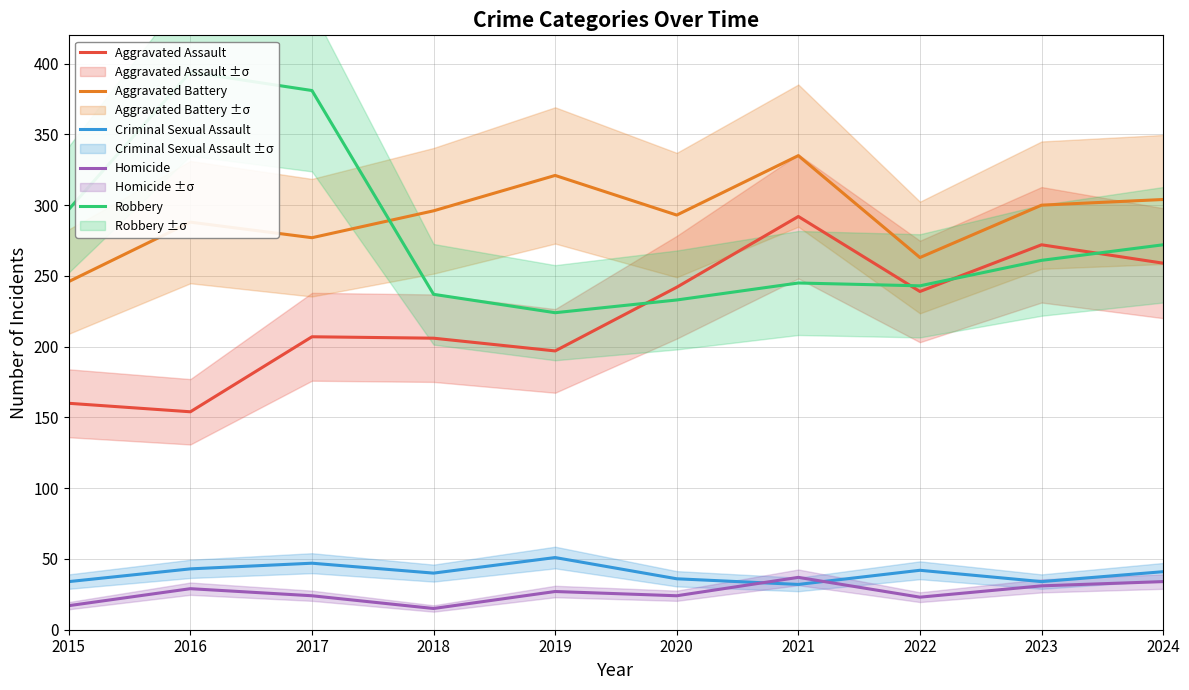

At 2018, list the series in order from smallest to largest.

Homicide, Criminal Sexual Assault, Aggravated Assault, Robbery, Aggravated Battery